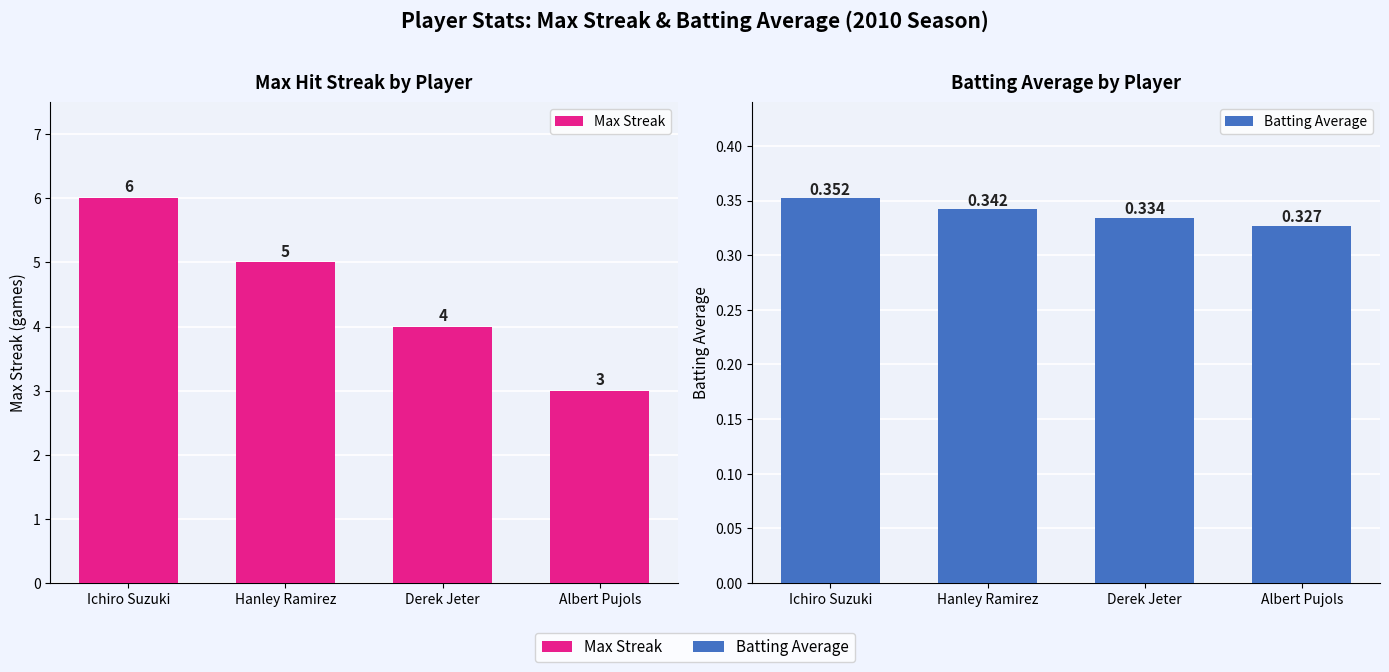

Which category has the highest value across all series?

Ichiro Suzuki